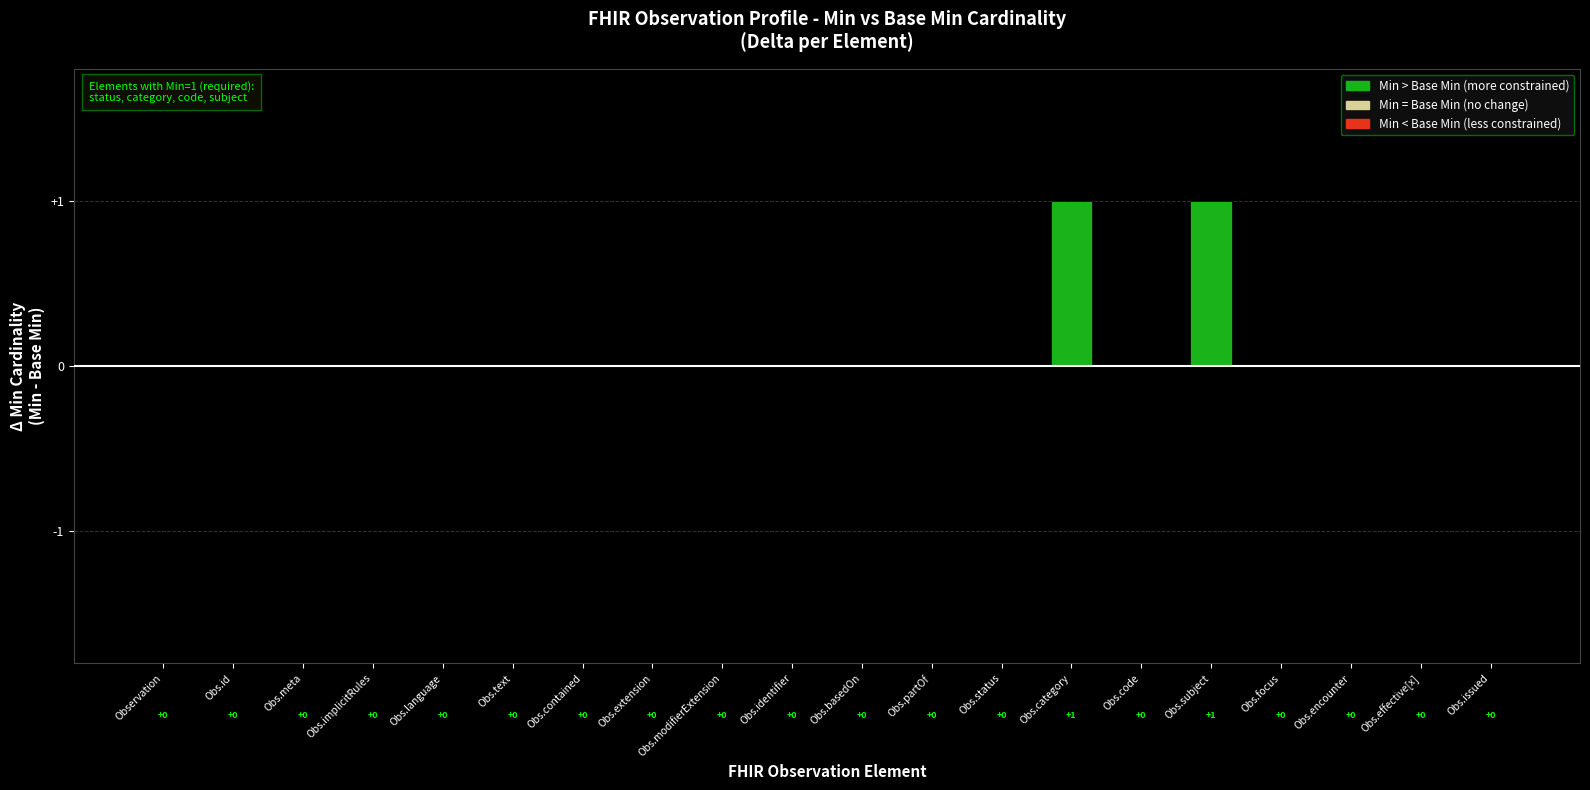

The value at Obs.status is 0. True or false?

True